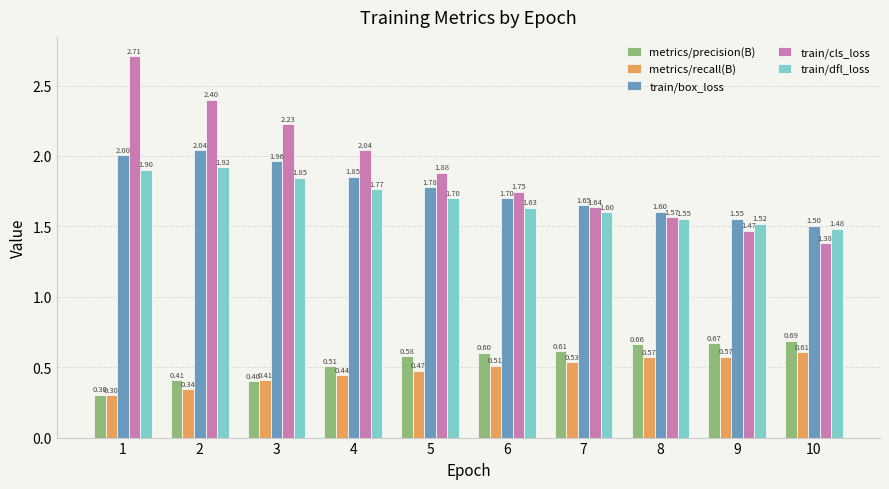

Rank the series by their maximum value, from lowest to highest.

metrics/recall(B), metrics/precision(B), train/dfl_loss, train/box_loss, train/cls_loss